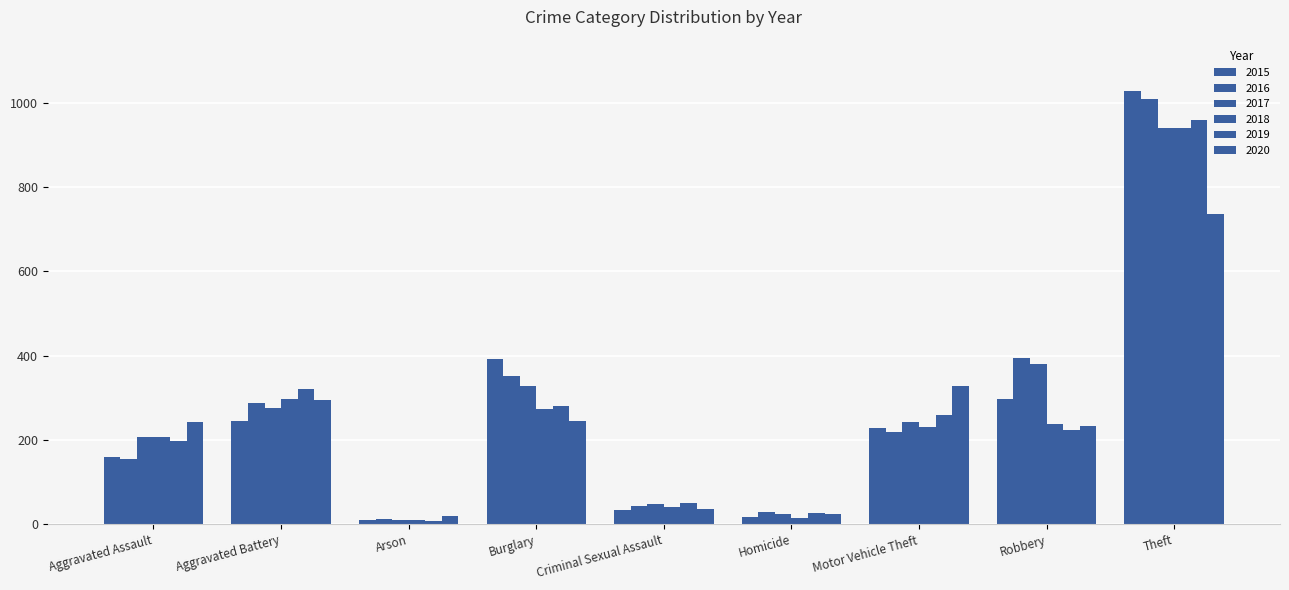

Count the number of data series in this chart.

6